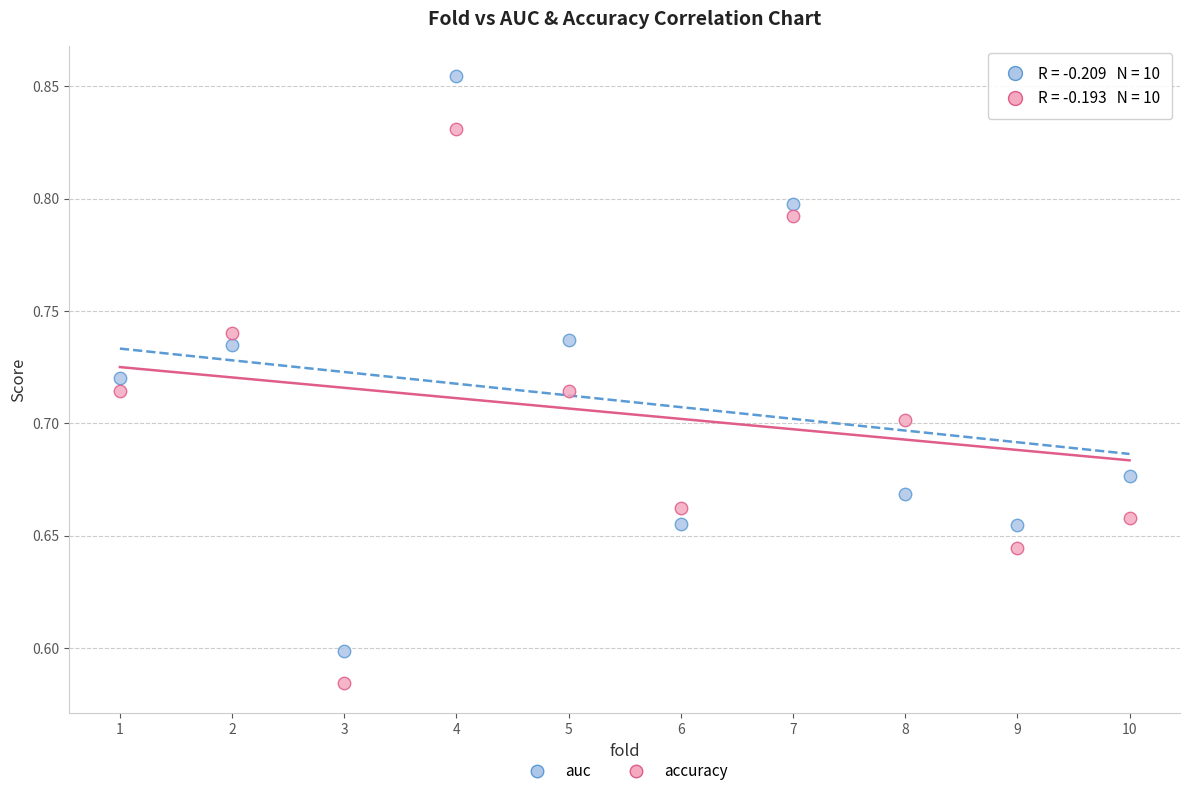

Which series has the largest Y range (max minus min)?

auc